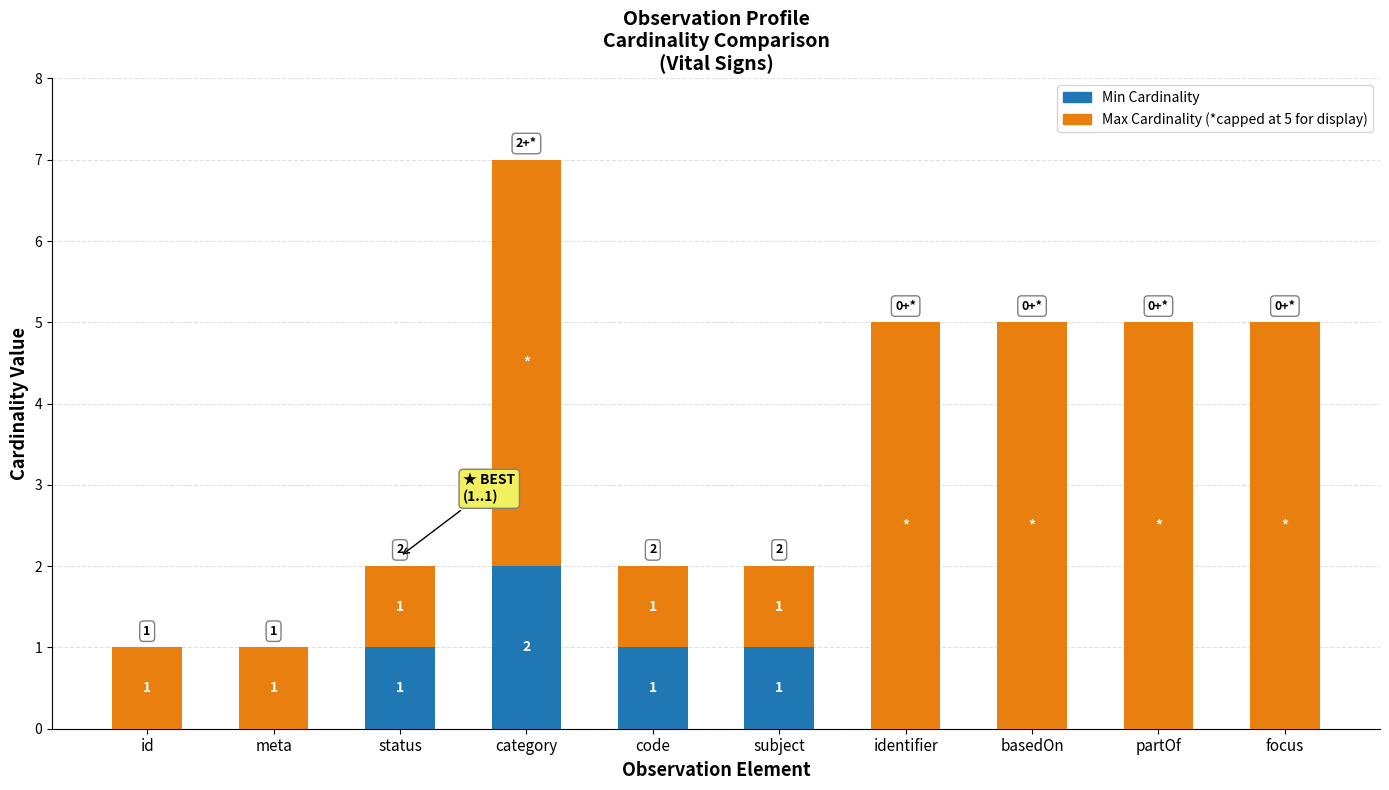

At which category is the sum across all series the highest?

category